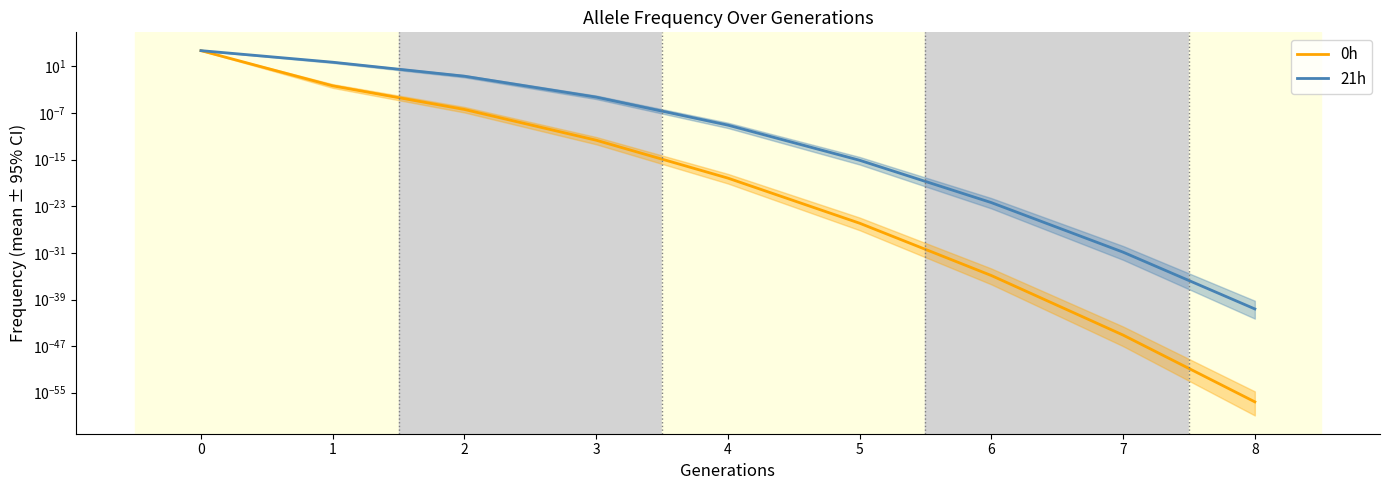

The value of 21h at 2 is 0.1. True or false?

False